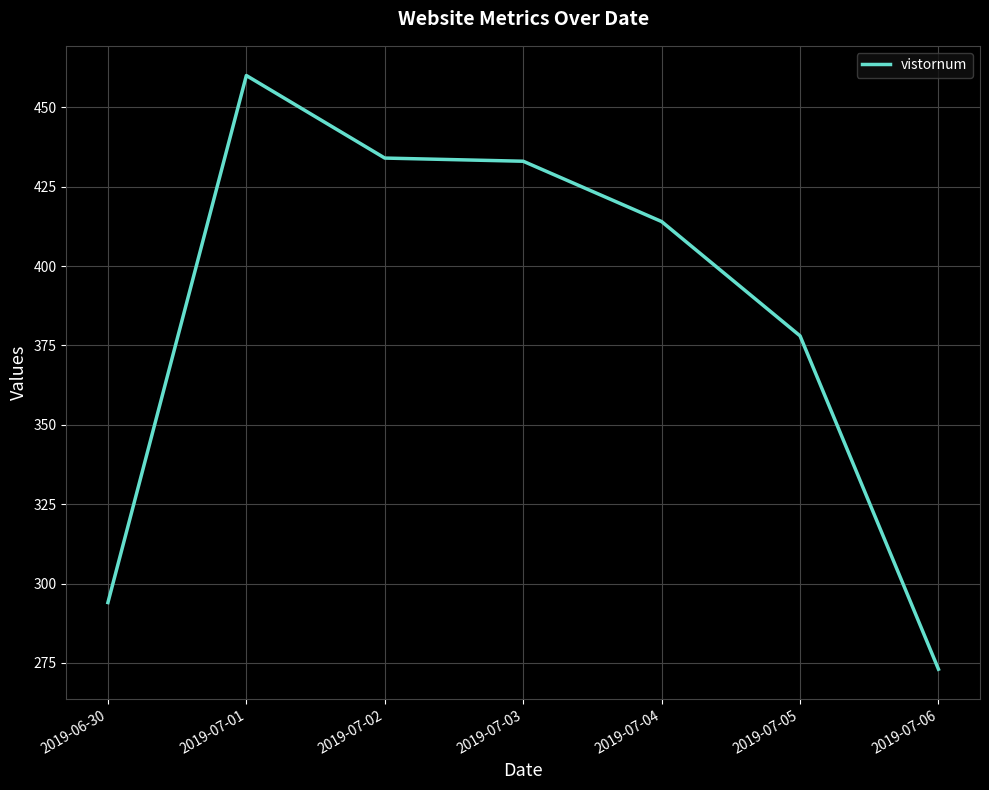

What is the difference between the values at 2019-07-05 and 2019-07-04?

36